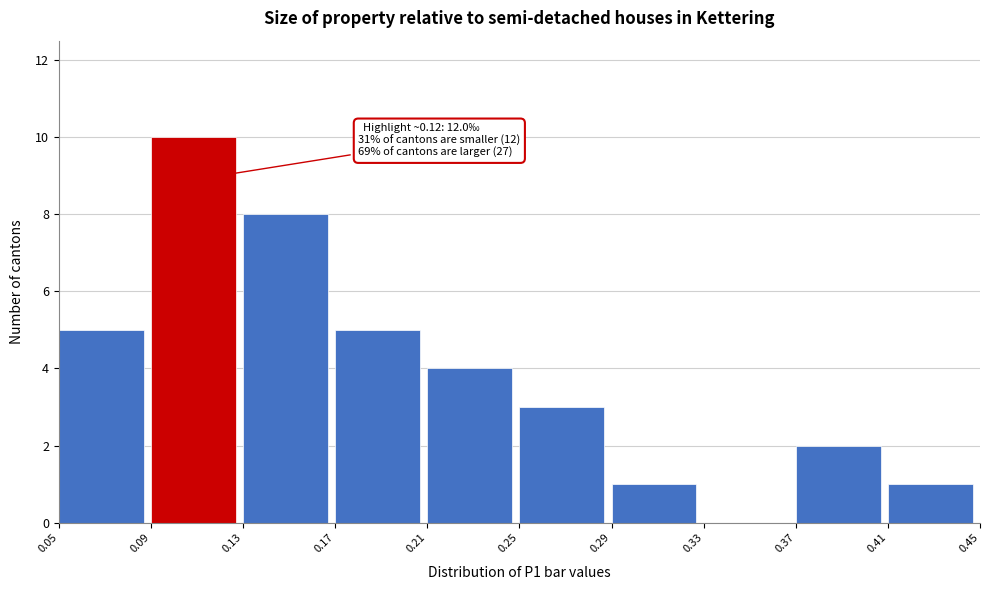

Over which range of the x-axis is the bar tallest?

0.09 to 0.13